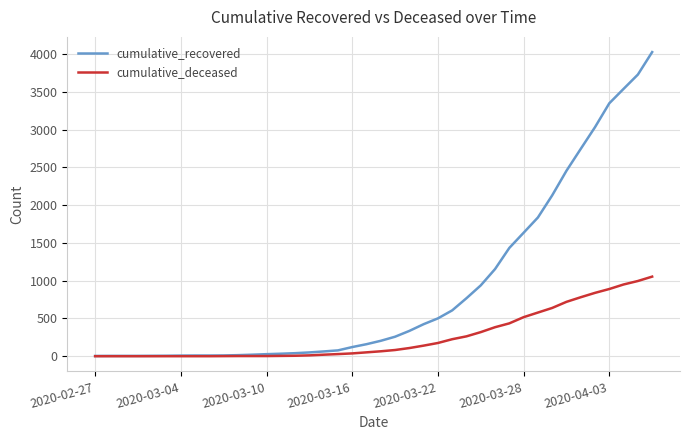

What is the maximum value shown in the chart?

4028